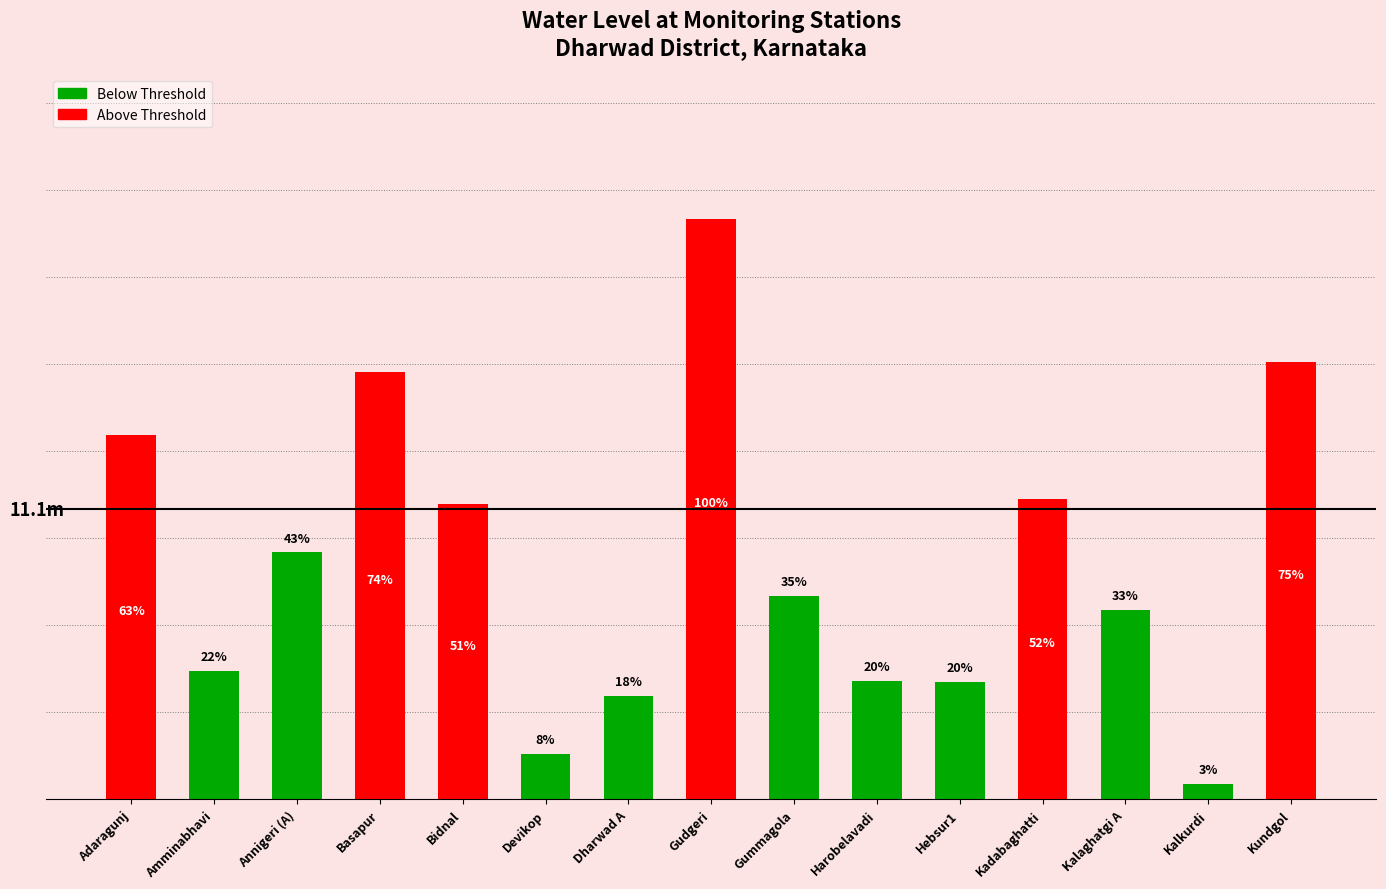

Count the number of values greater than 7.

9